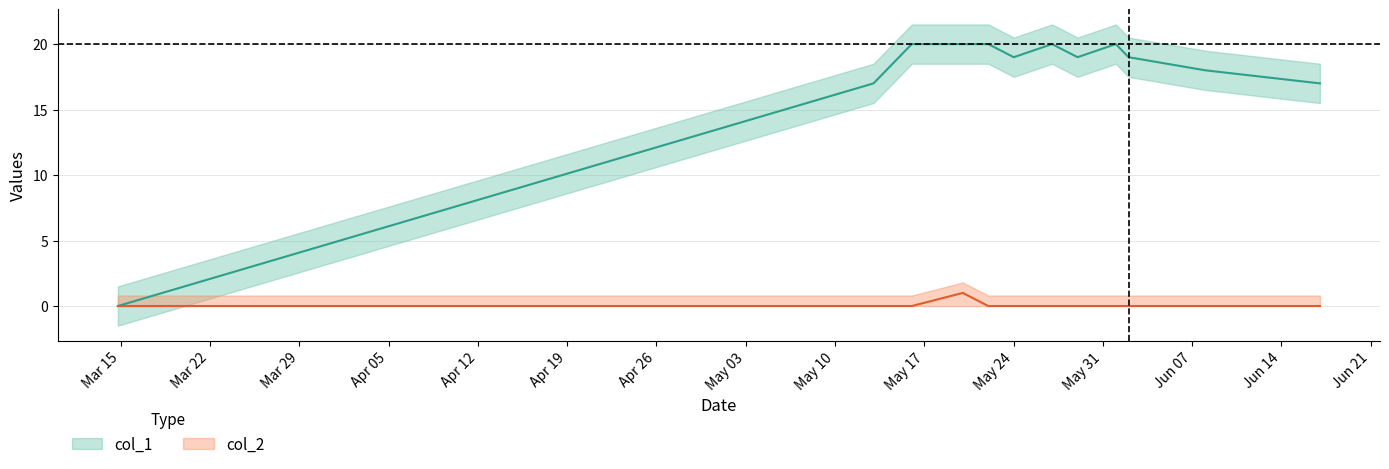

Is this an area chart (filled region under the line)?

No